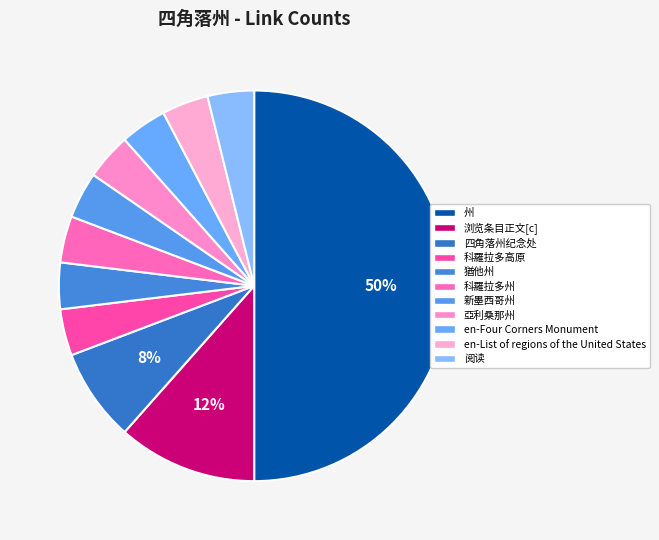

Count the number of slices in the pie.

11